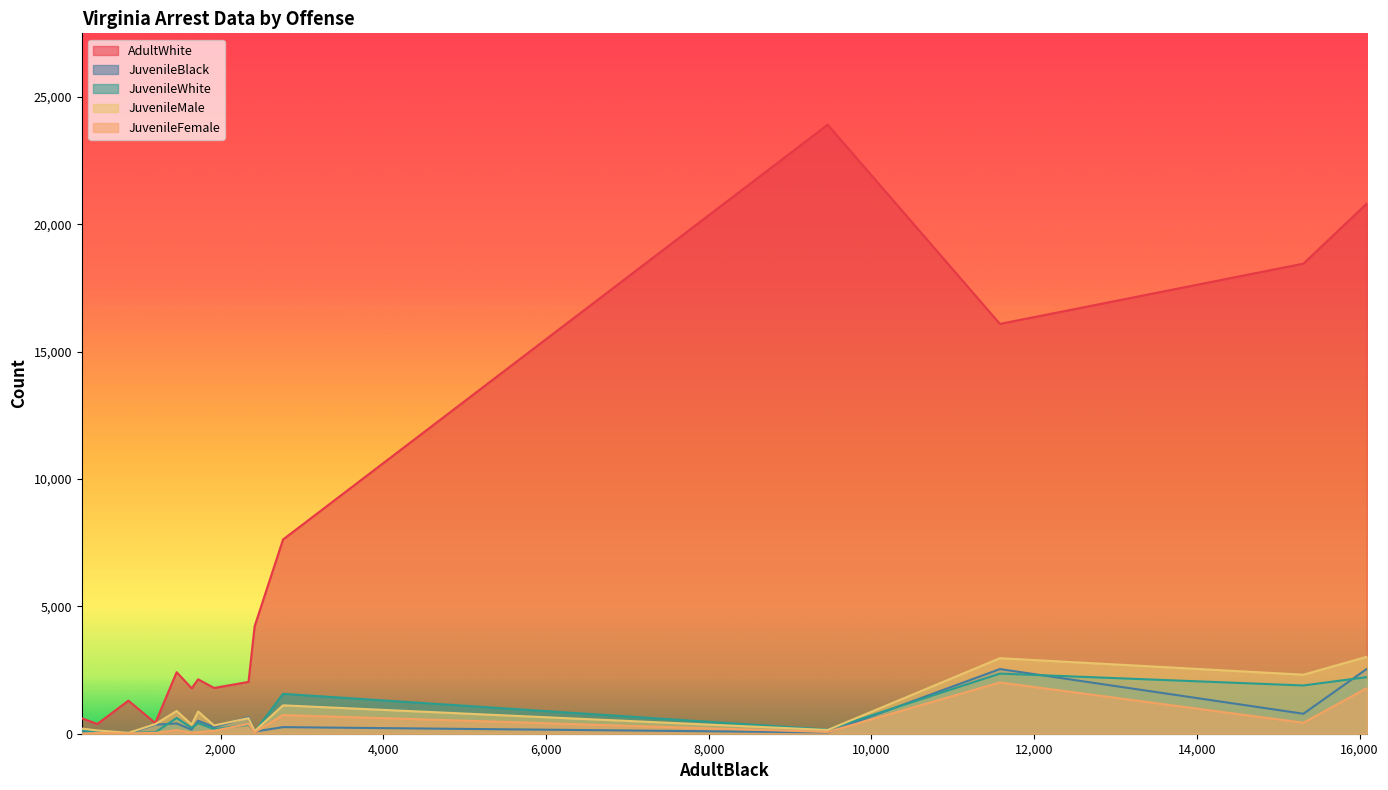

How many times do JuvenileWhite and JuvenileMale cross each other?

6